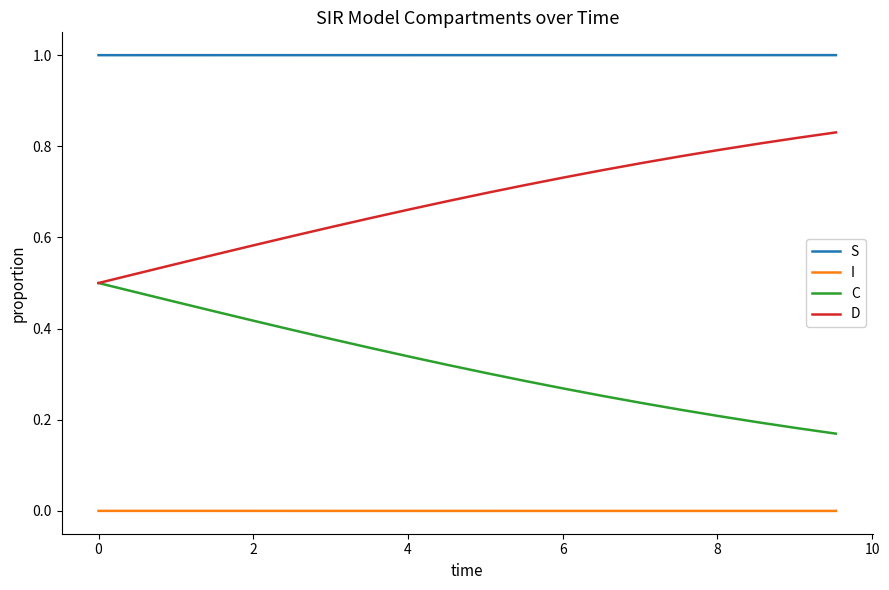

Count the C values in the range 0 to 1.

20